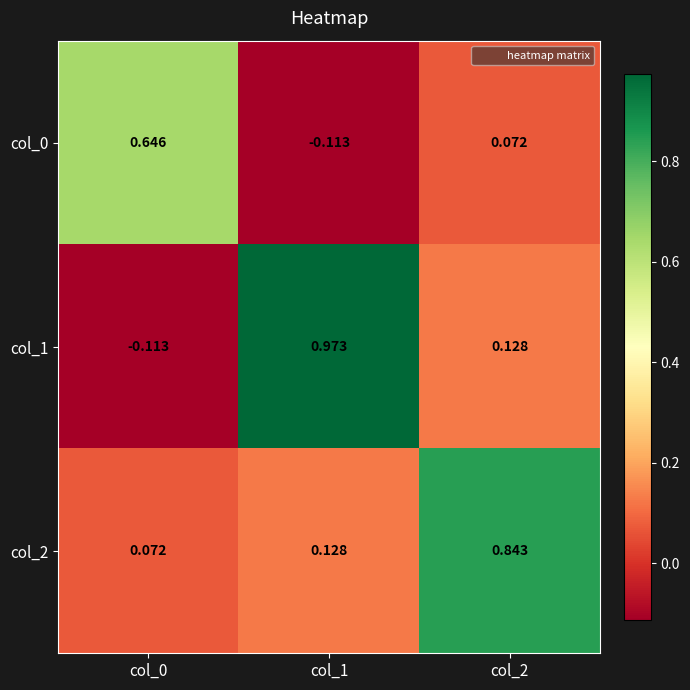

Reading left to right, transcribe all the data shown in this chart.

col_0: col_0=0.6	col_1=-0.1	col_2=0.1
col_1: col_0=-0.1	col_1=1.0	col_2=0.1
col_2: col_0=0.1	col_1=0.1	col_2=0.8